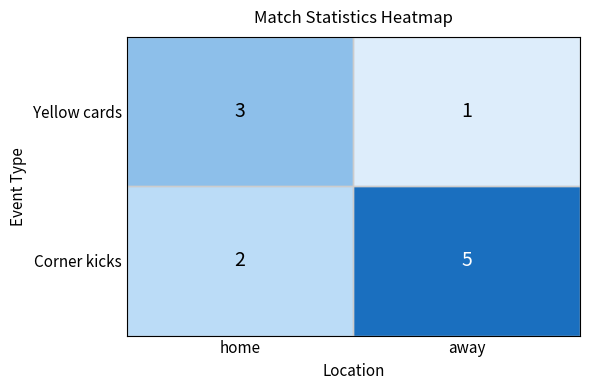

What is the sum of all Corner kicks values?

7